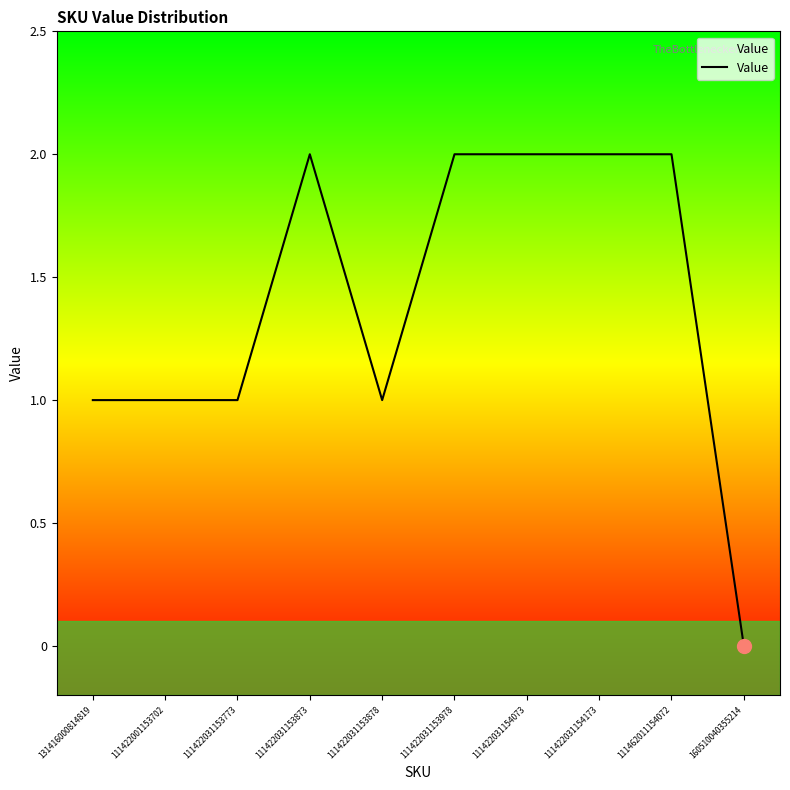

True or false: the data has more than 0 interior local peaks.

True